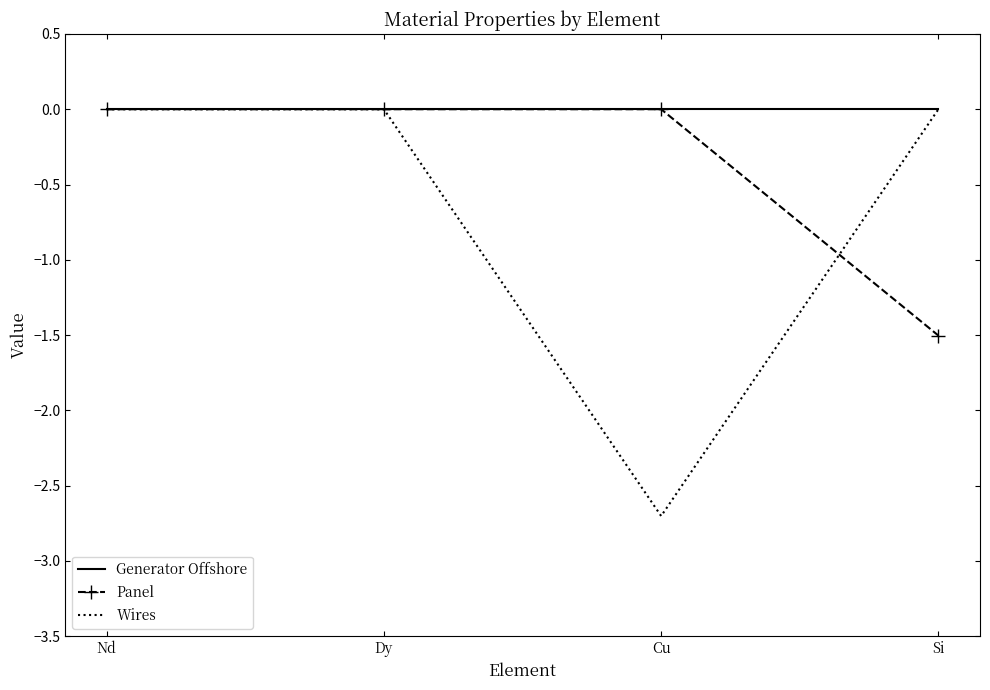

Reading left to right, transcribe all the data shown in this chart.

Generator Offshore: Nd=0.0	Dy=0.0	Cu=0.0	Si=0.0
Panel: Nd=0.0	Dy=0.0	Cu=0.0	Si=-1.5
Wires: Nd=0.0	Dy=0.0	Cu=-2.7	Si=0.0